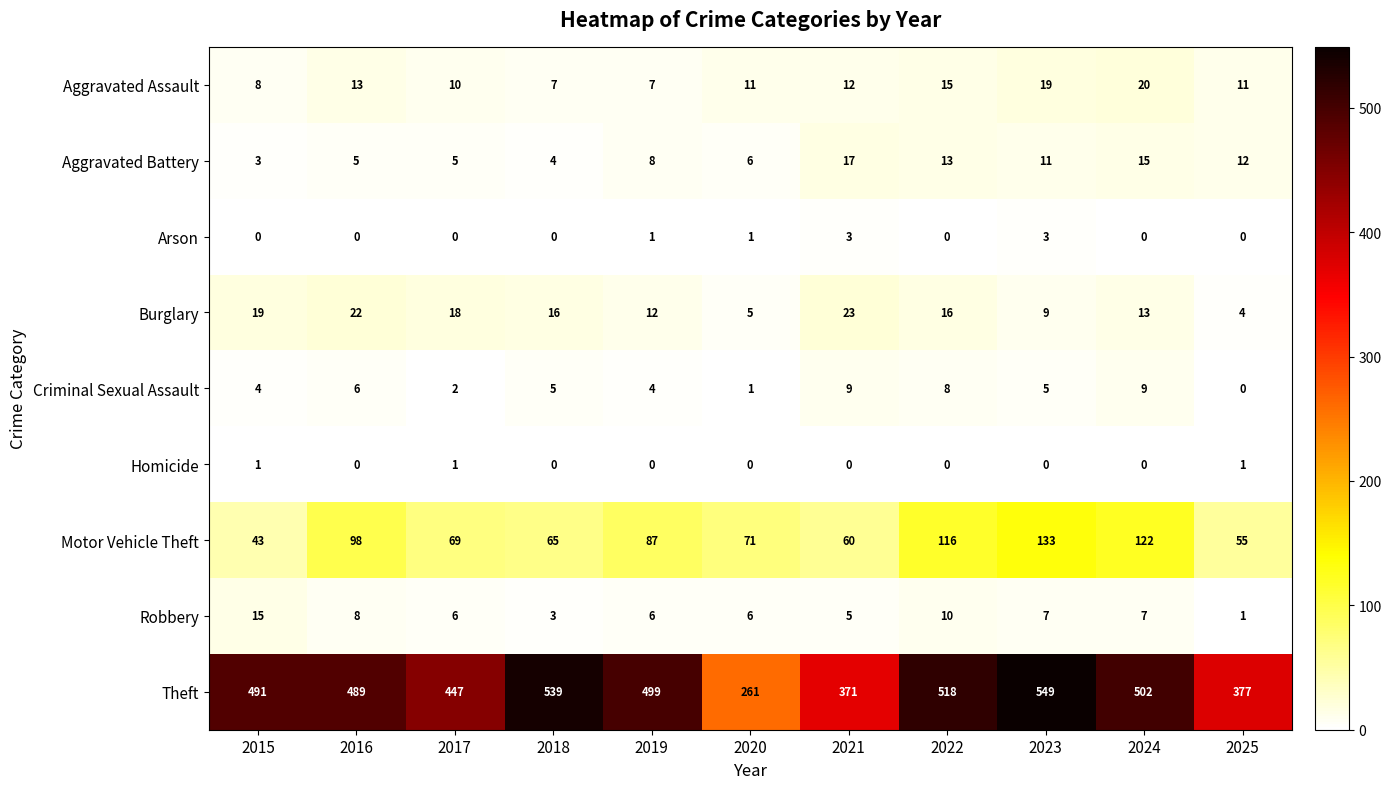

Which series has the largest total across all categories?

Theft